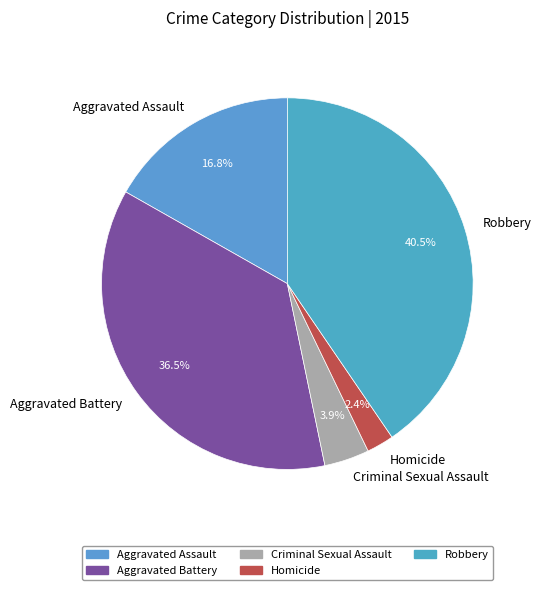

Which slice is the largest?

Robbery